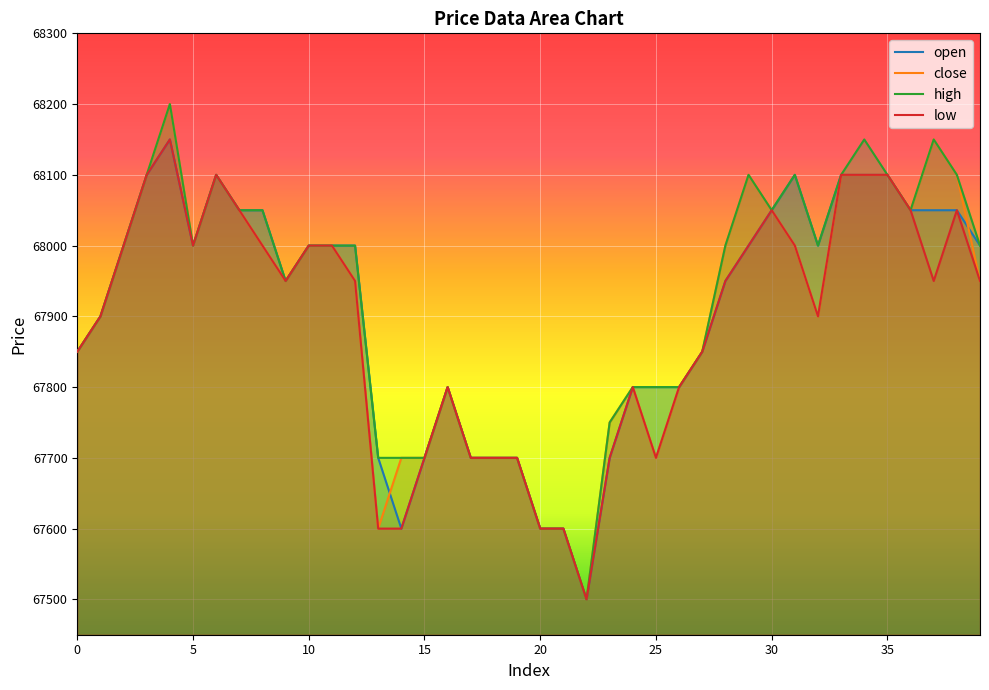

Which category has the lowest value in the high series?

22